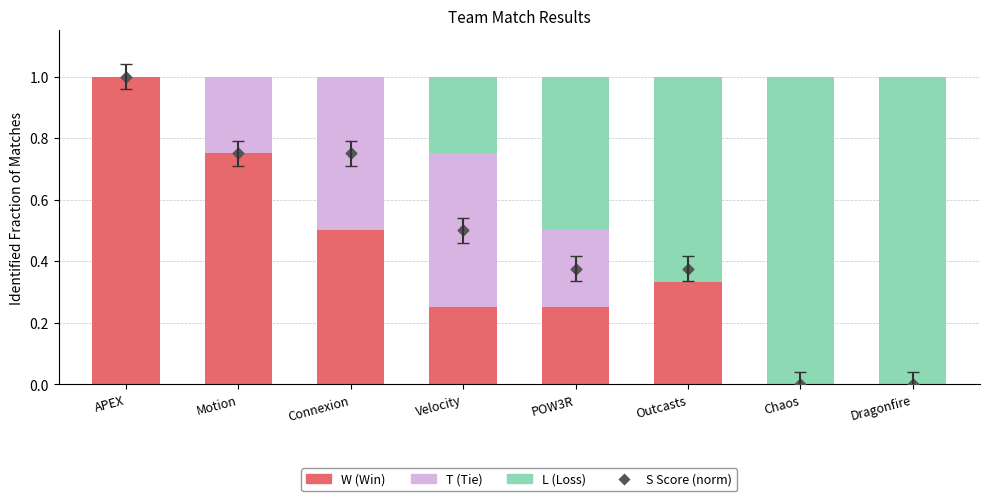

Which series has the widest spread of Y values?

W (Win)